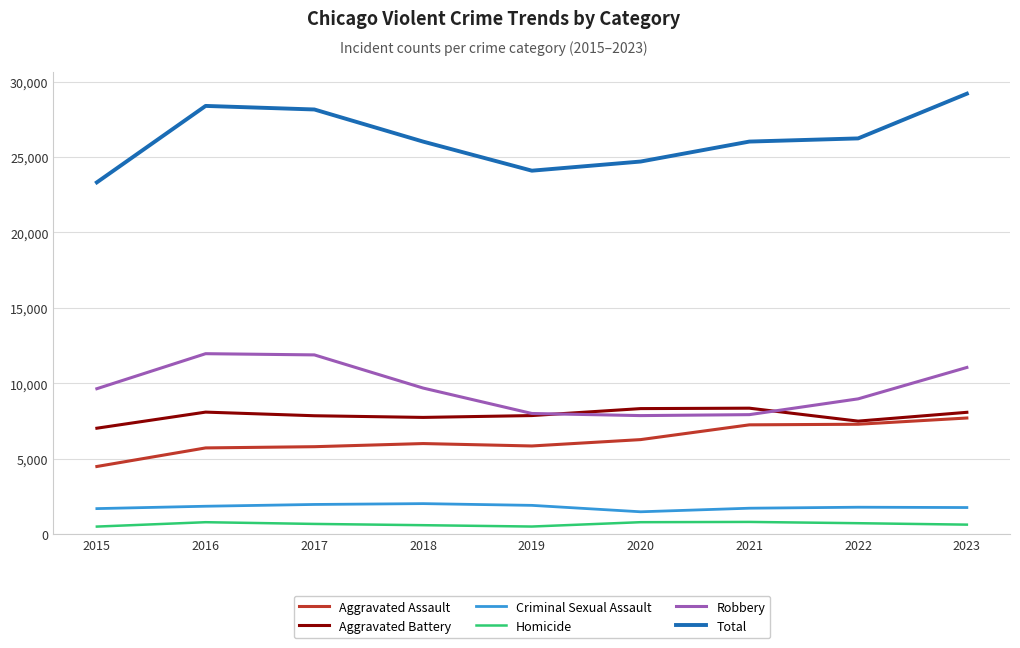

Is it true that Total equals 26023 at 2018?

True